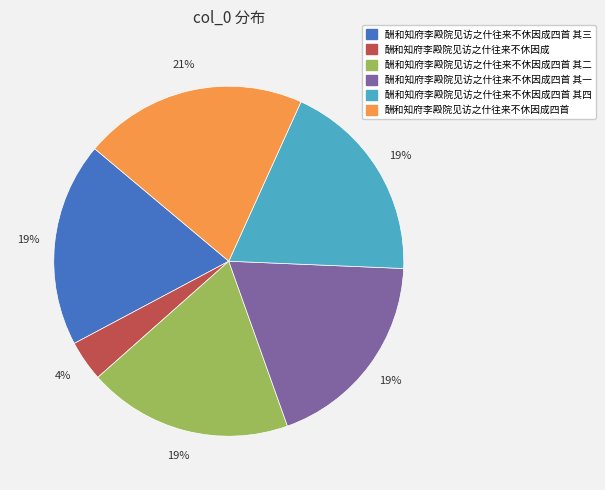

How many slices are in this pie chart?

6